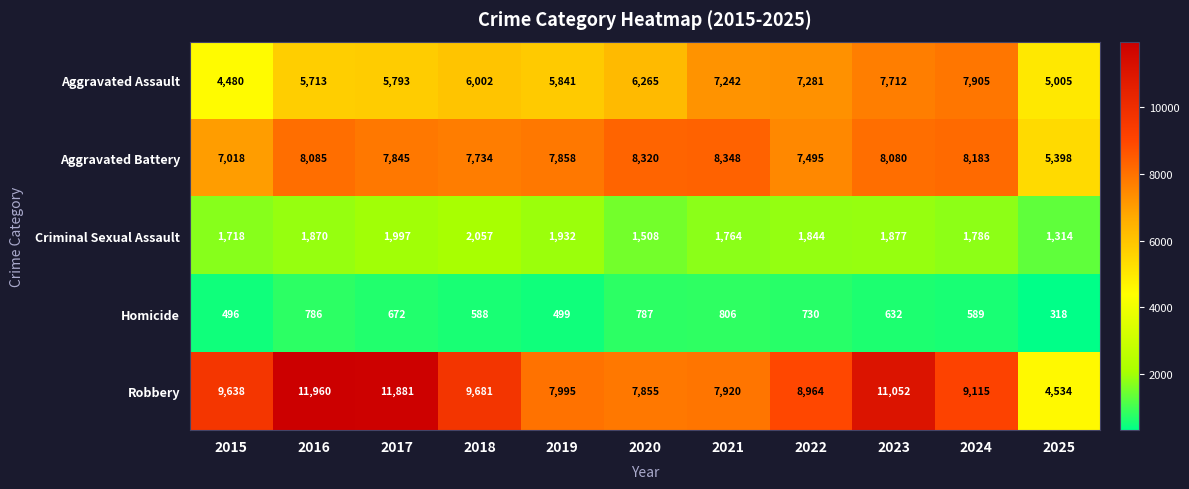

At which category is the sum across all series the highest?

2023